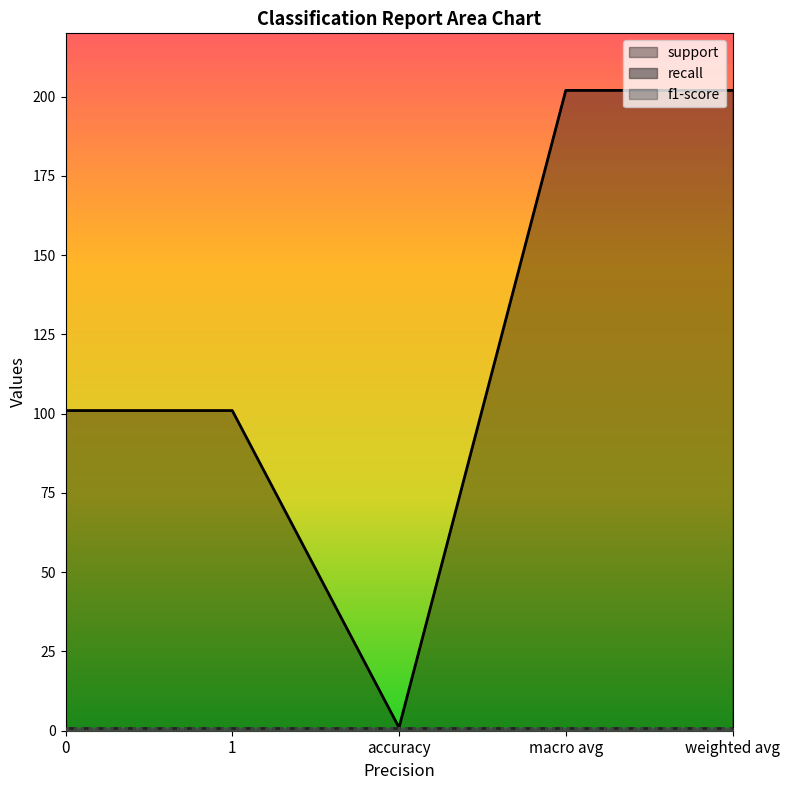

Reading left to right, what are all the values shown in this chart?

support: 0=101	1=101	accuracy=1	macro avg=202	weighted avg=202
recall: 0=1	1=1	accuracy=1	macro avg=1	weighted avg=1
f1-score: 0=1	1=1	accuracy=1	macro avg=1	weighted avg=1